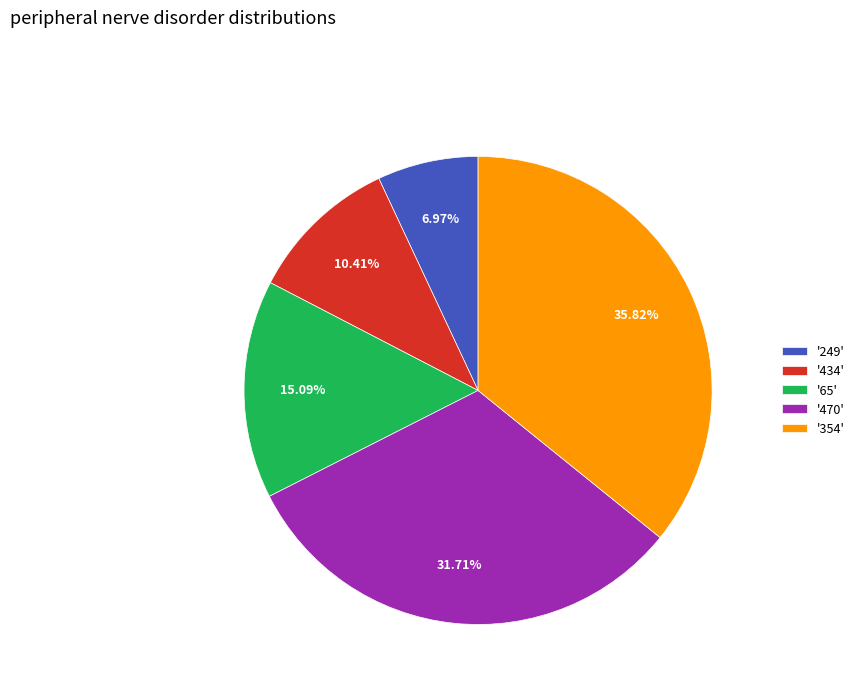

Which category has the smallest portion of the pie?

'249'